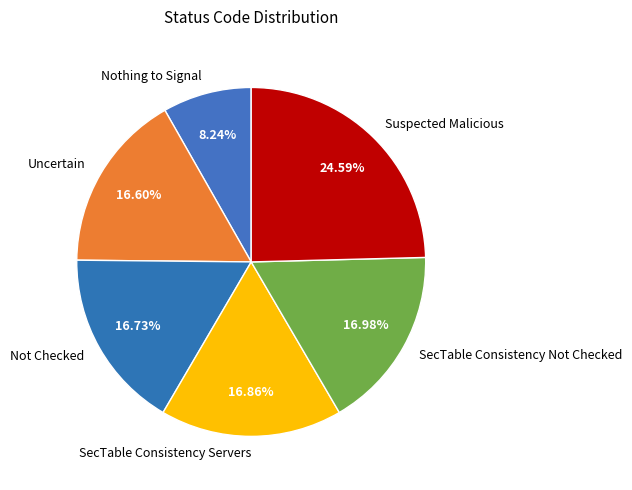

Is there a majority slice in this chart?

No